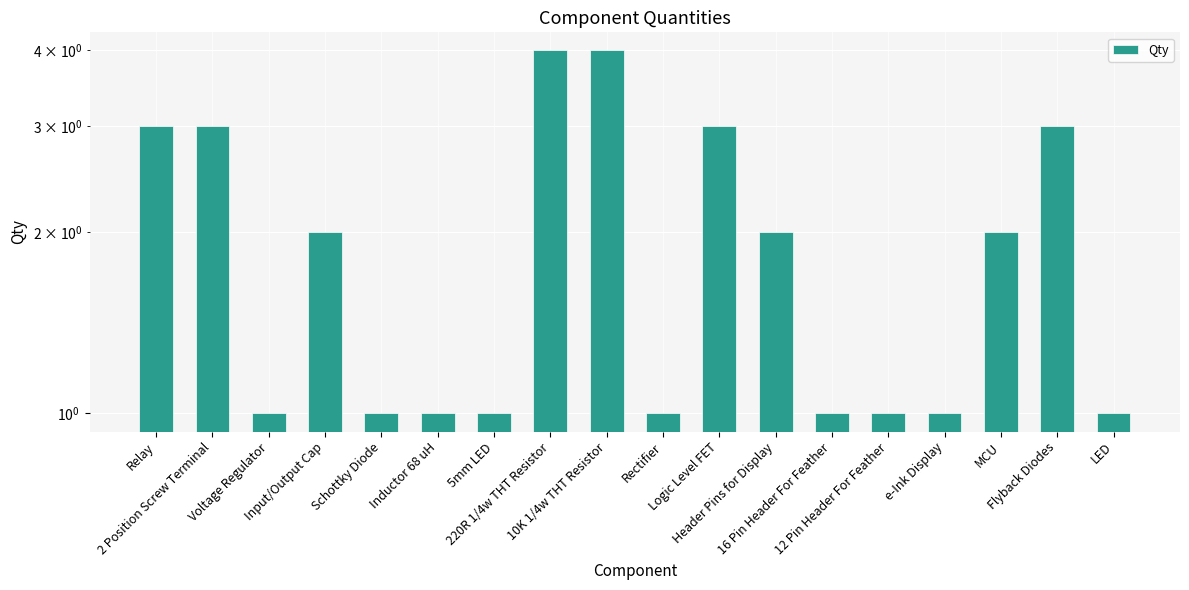

What is the value of the 11th bar from the left?

3